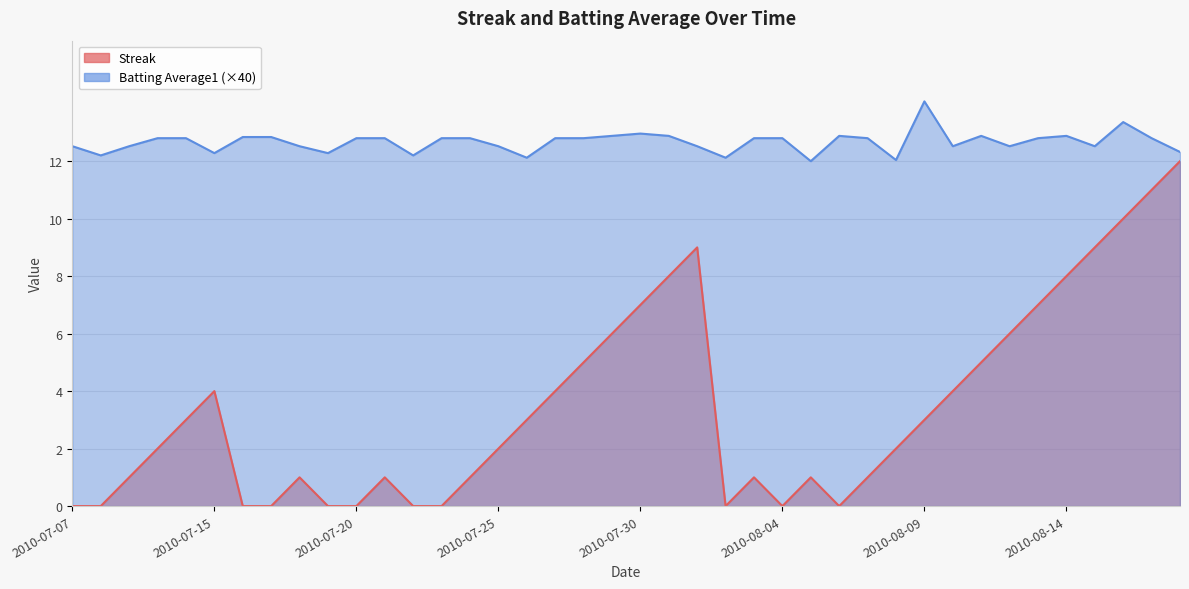

Reading right to left, list all the values displayed in this chart.

Streak: 12.0	11.0	10.0	9.0	8.0	7.0	6.0	5.0	4.0	3.0	2.0	1.0	0.0	1.0	0.0	1.0	0.0	9.0	8.0	7.0	6.0	5.0	4.0	3.0	2.0	1.0	0.0	0.0	1.0	0.0	0.0	1.0	0.0	0.0	4.0	3.0	2.0	1.0	0.0	0.0
Batting Average1: 12.3	12.8	13.4	12.5	12.9	12.8	12.5	12.9	12.5	14.1	12.0	12.8	12.9	12.0	12.8	12.8	12.1	12.5	12.9	13.0	12.9	12.8	12.8	12.1	12.5	12.8	12.8	12.2	12.8	12.8	12.3	12.5	12.8	12.8	12.3	12.8	12.8	12.5	12.2	12.5